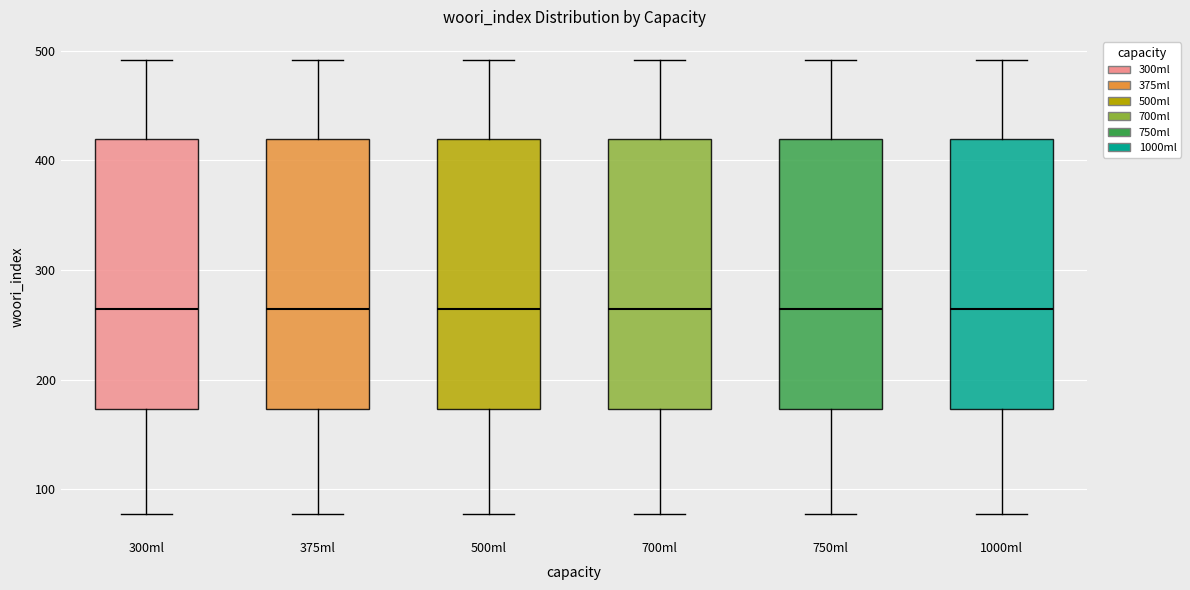

Reading left to right, read every box against the y-axis: the position of its median line, the range the box covers, and the ends of its whiskers. The values are not printed on the chart, so give them approximately, as read against the axis.

300ml: median 260, box 170 to 420, whiskers 80 to 490
375ml: median 260, box 170 to 420, whiskers 80 to 490
500ml: median 260, box 170 to 420, whiskers 80 to 490
700ml: median 260, box 170 to 420, whiskers 80 to 490
750ml: median 260, box 170 to 420, whiskers 80 to 490
1000ml: median 260, box 170 to 420, whiskers 80 to 490